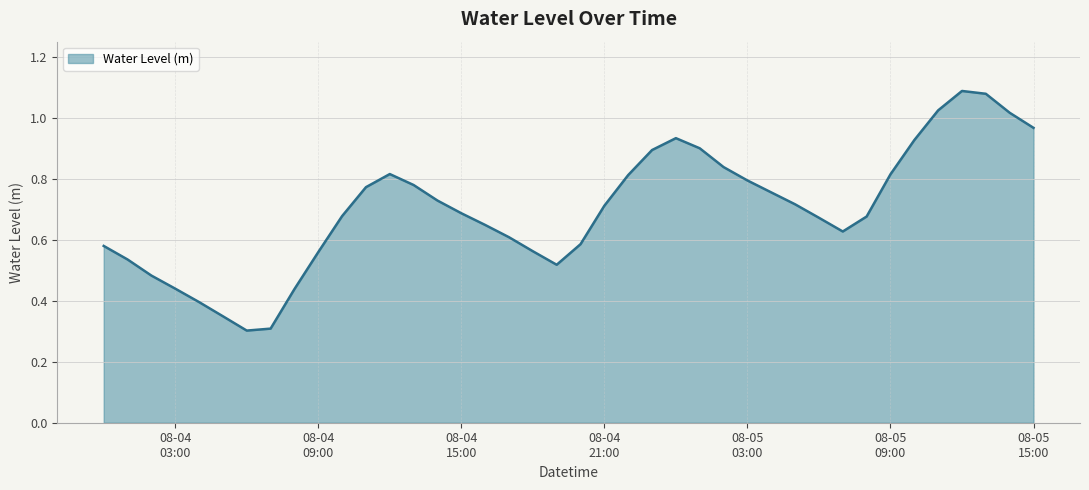

How many lines are shown in the chart?

1